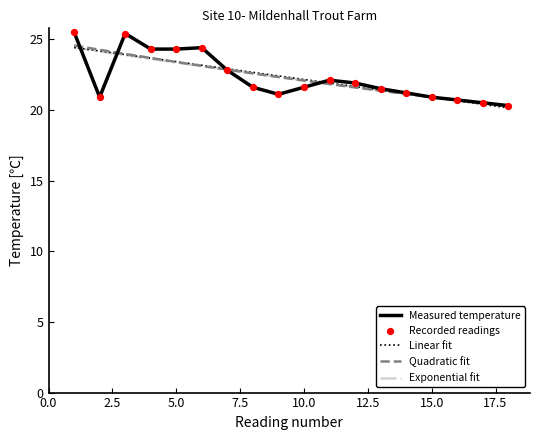

What is the minimum value for Measured temperature?

20.3